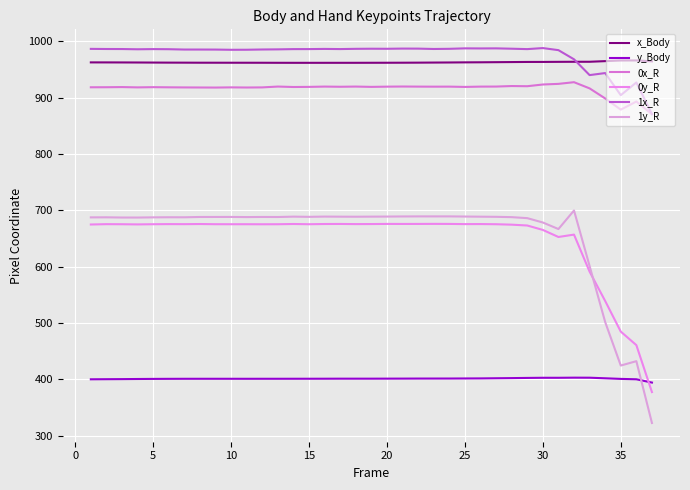

How many lines are shown in the chart?

6